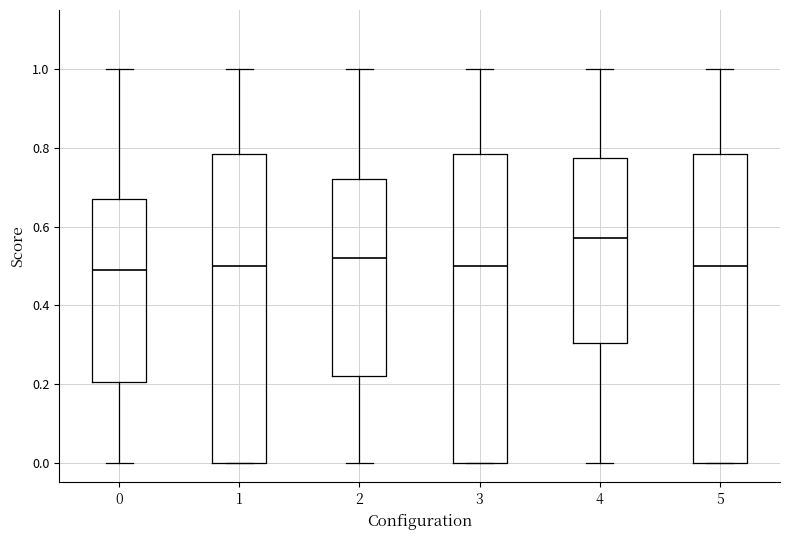

Reading left to right, read every box against the y-axis: the position of its median line, the range the box covers, and the ends of its whiskers. The values are not printed on the chart, so give them approximately, as read against the axis.

0: median 0.50, box 0.20 to 0.68, whiskers 0.00 to 1.00
1: median 0.50, box 0.00 to 0.78, whiskers 0.00 to 1.00
2: median 0.52, box 0.22 to 0.72, whiskers 0.00 to 1.00
3: median 0.50, box 0.00 to 0.78, whiskers 0.00 to 1.00
4: median 0.58, box 0.30 to 0.78, whiskers 0.00 to 1.00
5: median 0.50, box 0.00 to 0.78, whiskers 0.00 to 1.00